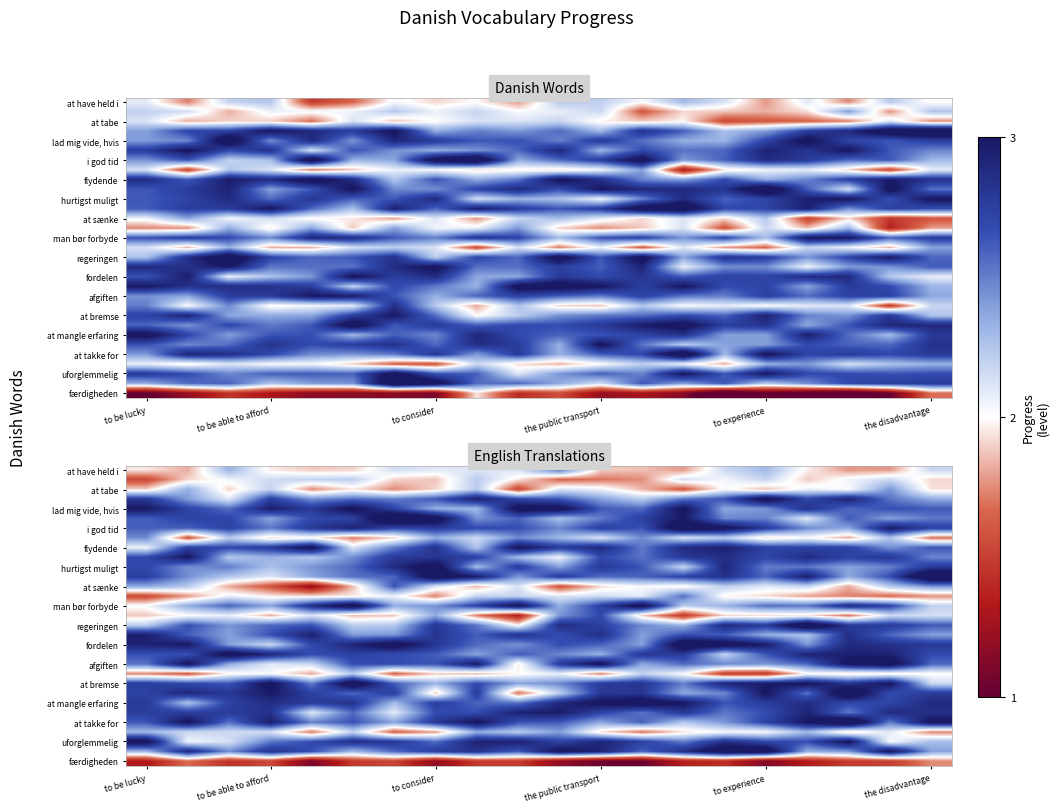

Between 9 and 10, which is larger?

10